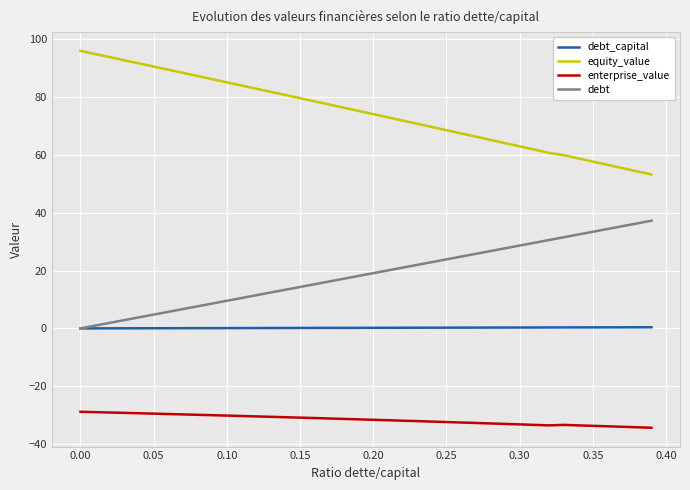

List the series in order of their peak value, lowest first.

enterprise_value, debt_capital, debt, equity_value